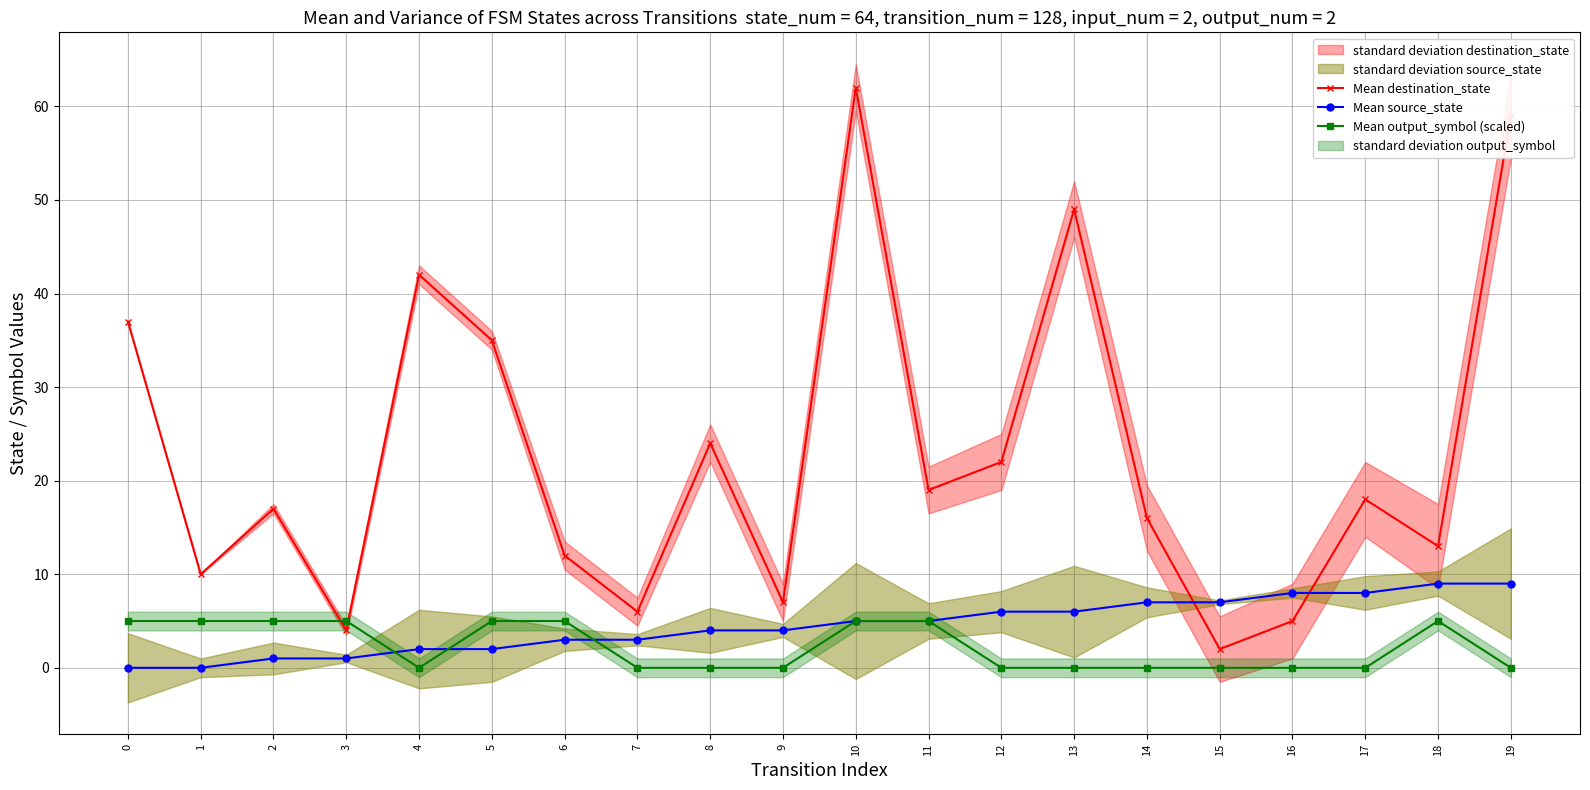

In Mean output_symbol (scaled), how many points are lower than both neighbors (excluding endpoints)?

1